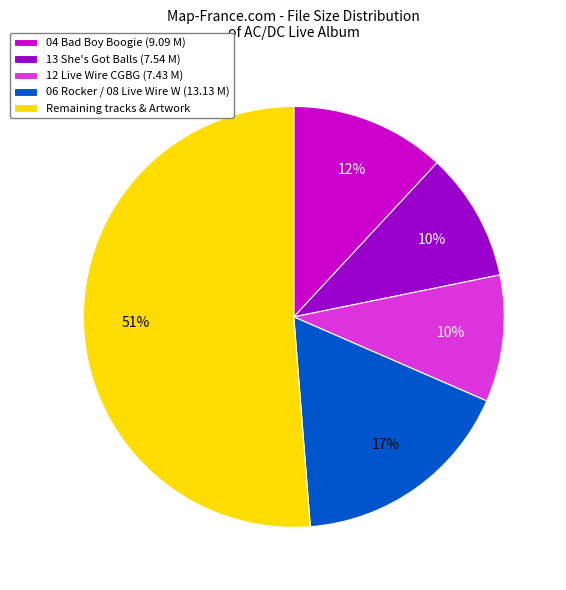

Is there any slice that represents more than half of the pie?

Yes